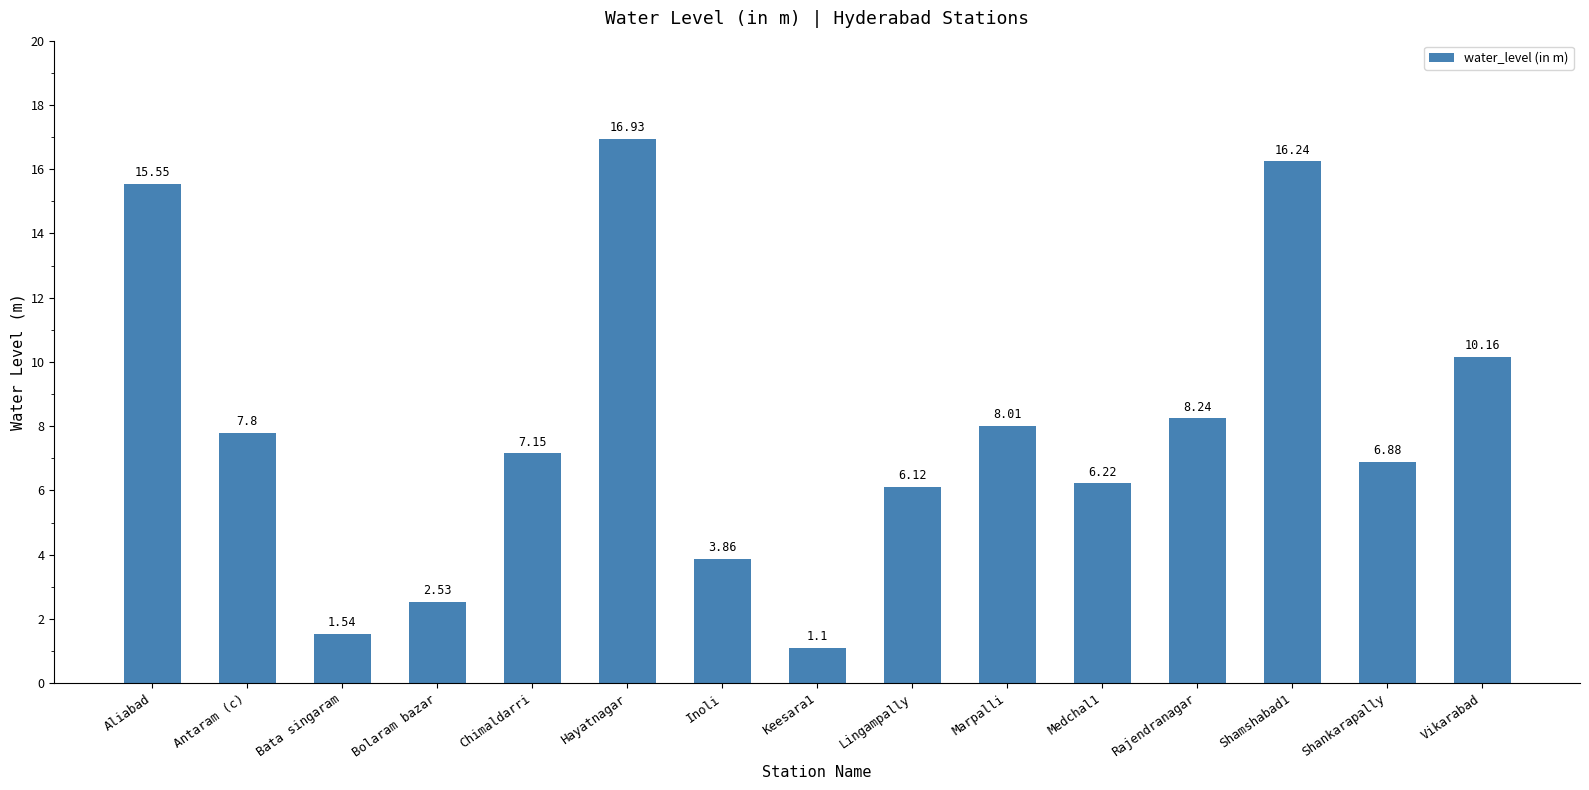

What is the difference between the maximum and minimum values?

15.8